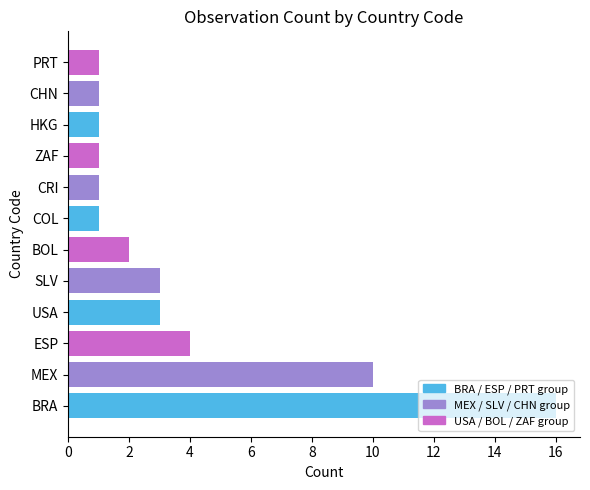

Count the number of data series in this chart.

1